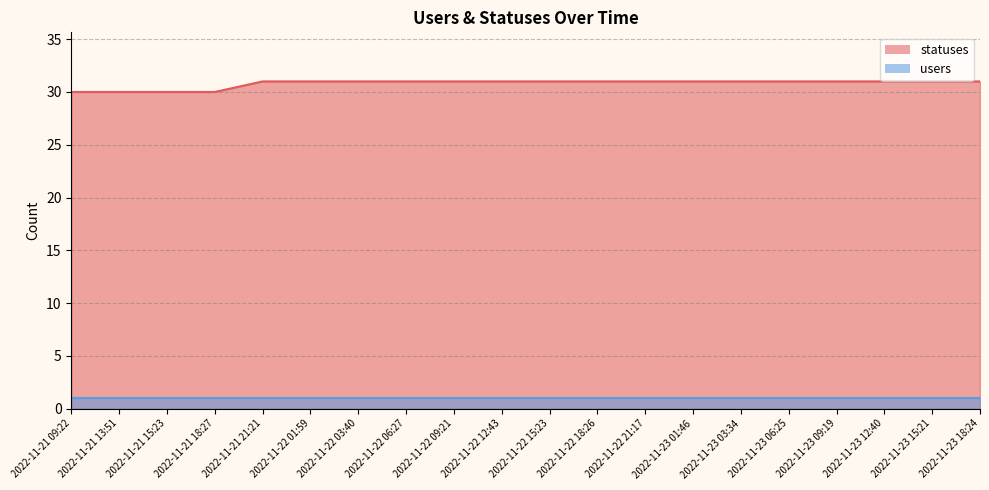

What is the average value?

31